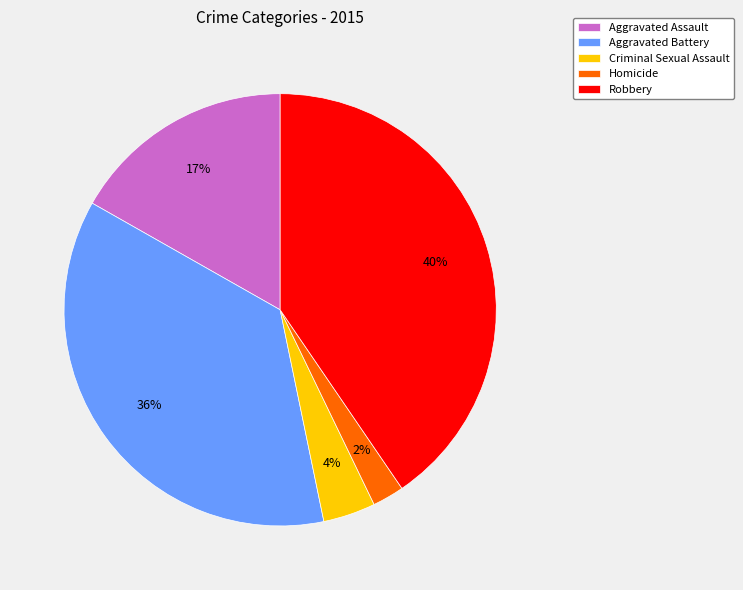

How many slices are in this pie chart?

5